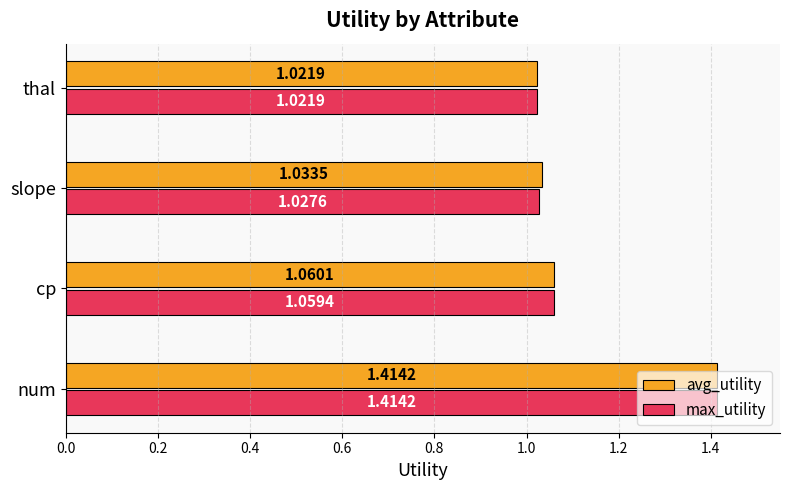

At which label is avg_utility closest to 1?

thal